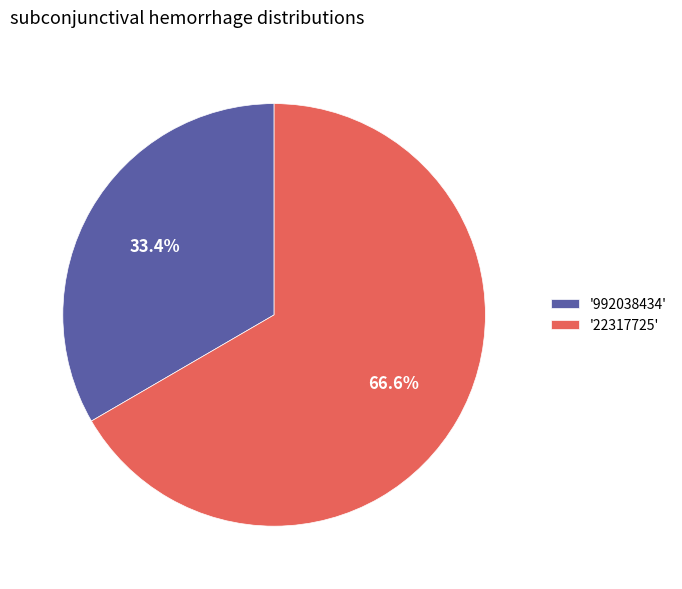

How many segments does this pie chart have?

2